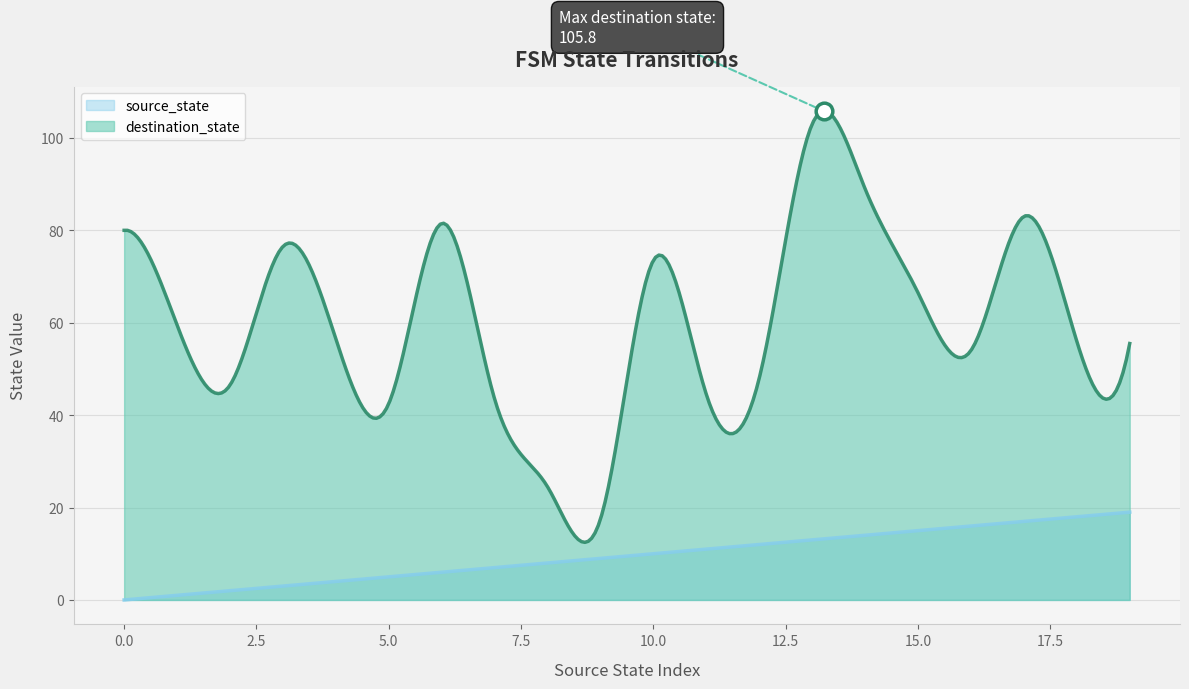

Rank the series at 15 from highest to lowest value.

destination_state, source_state